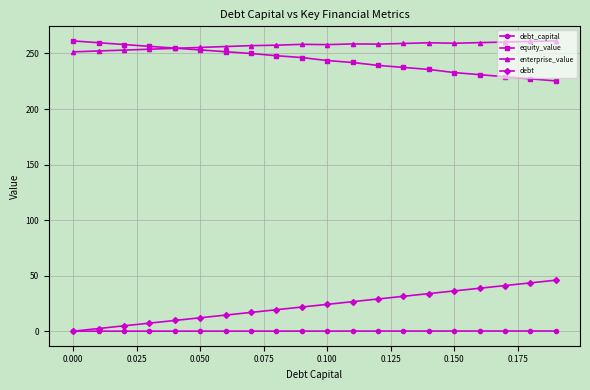

What is the difference between the maximum and minimum values in the enterprise_value series?

9.9